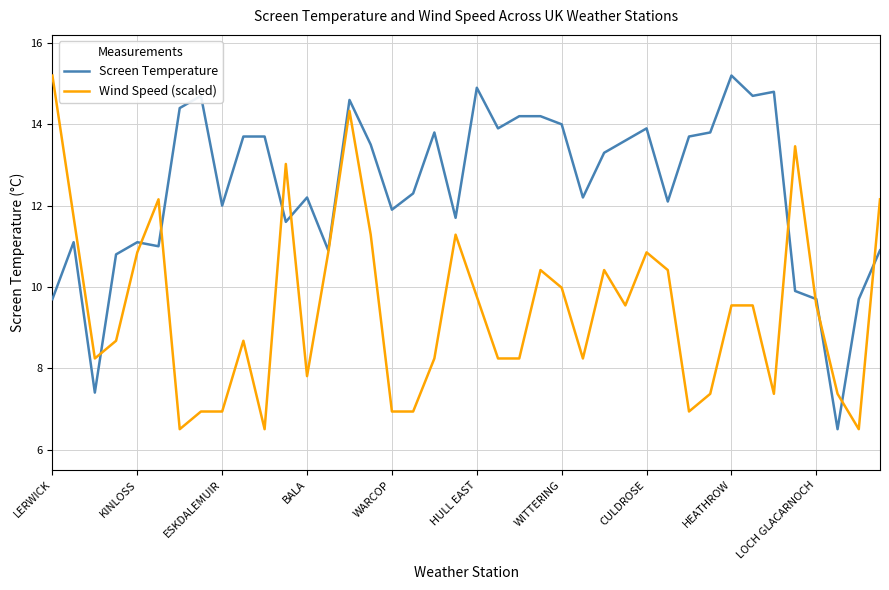

Where is the data nearest to the value 10?

FAIR ISLE